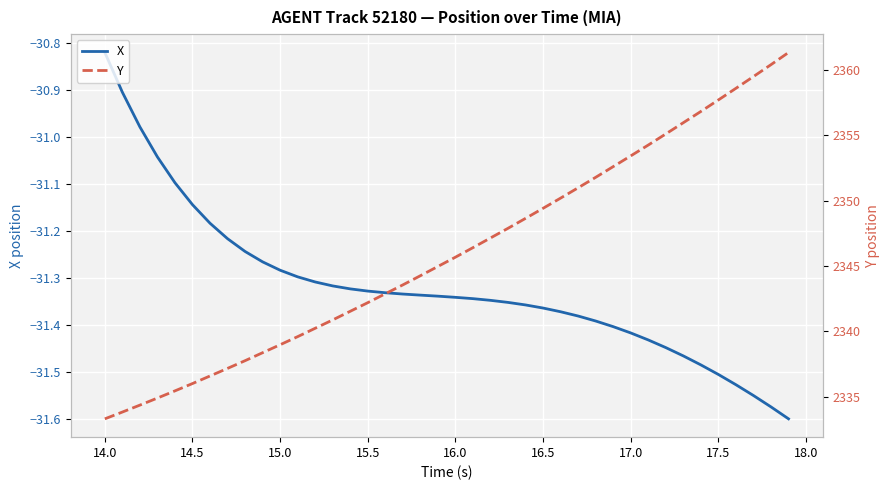

Where does the X series first go above -31?

14.0